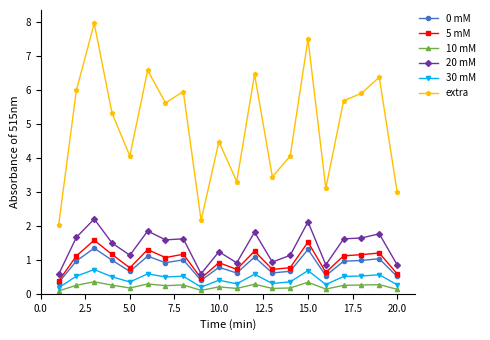

What is the maximum value shown in the chart?

8.0